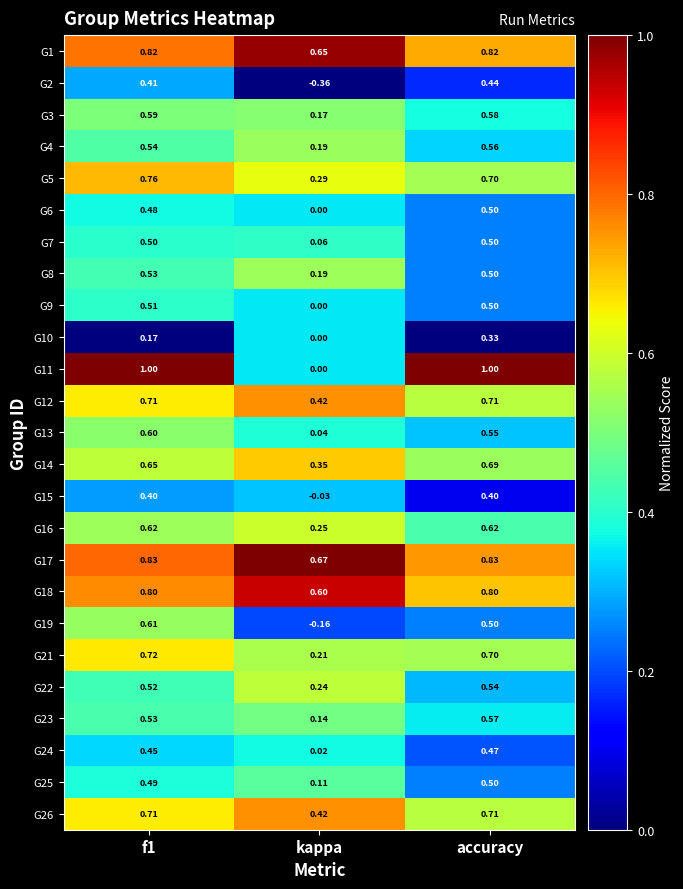

At which category is the sum across all series the highest?

accuracy